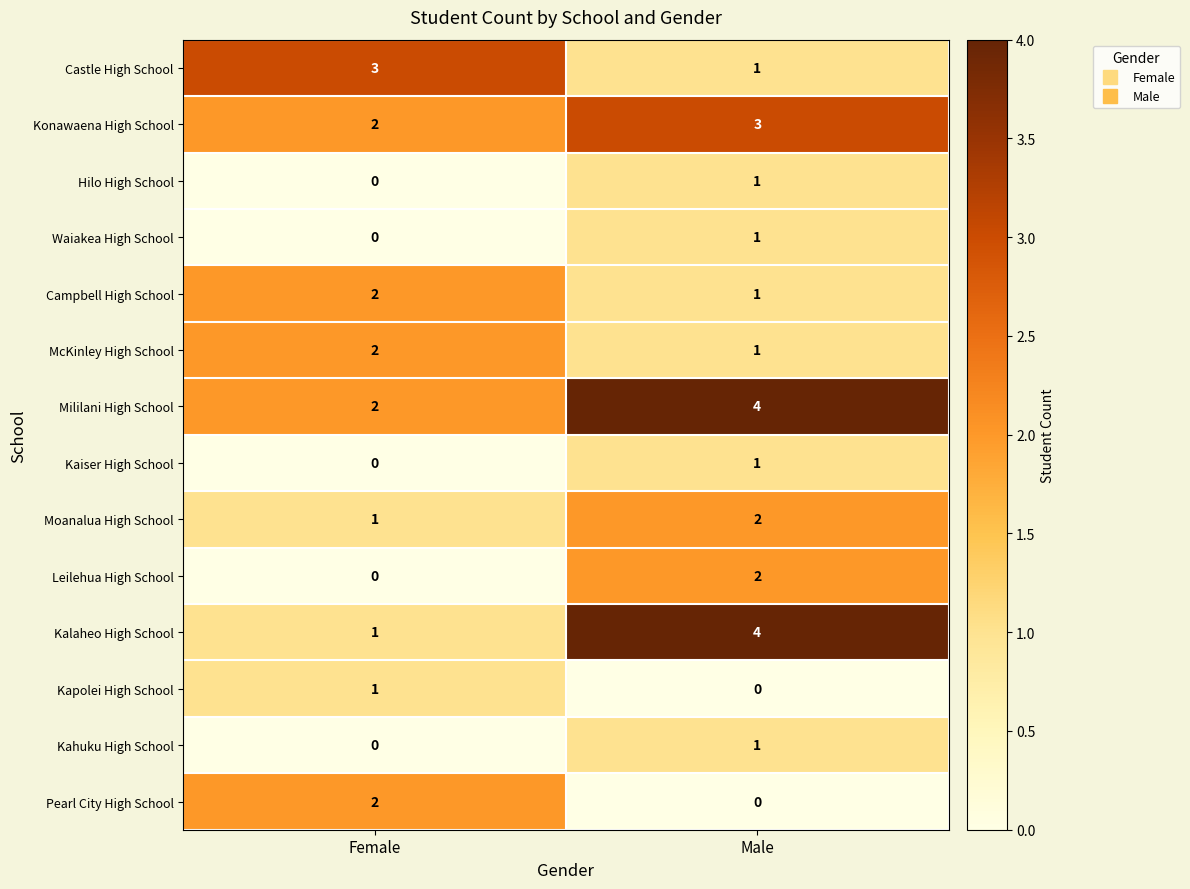

The value of Kapolei High School at Male is 0. True or false?

True